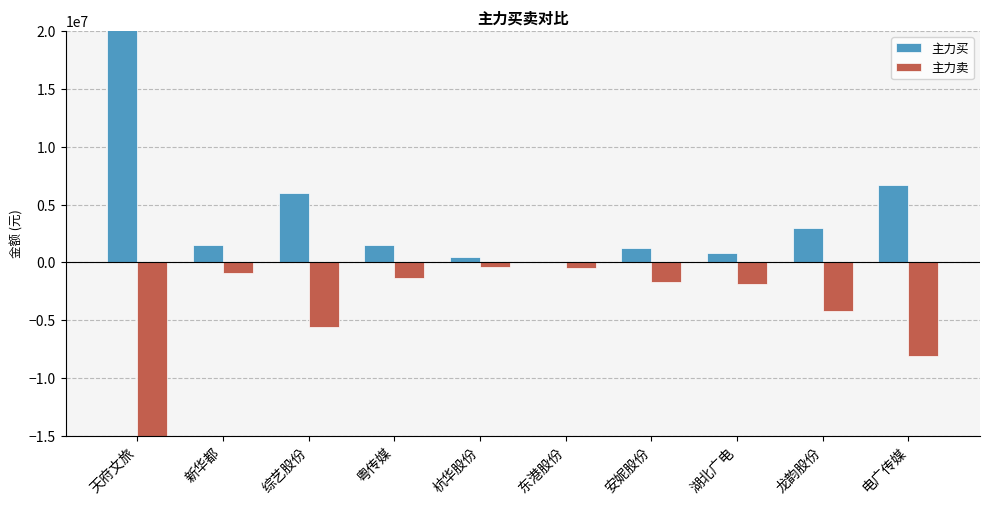

At which label does 主力买 reach its peak?

天府文旅